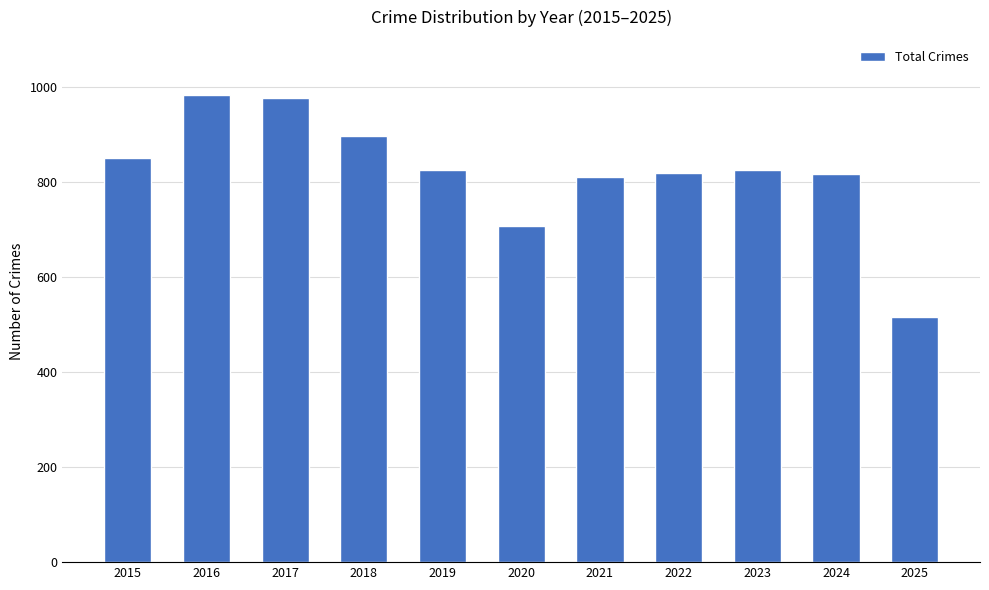

Does the chart contain any negative values?

No